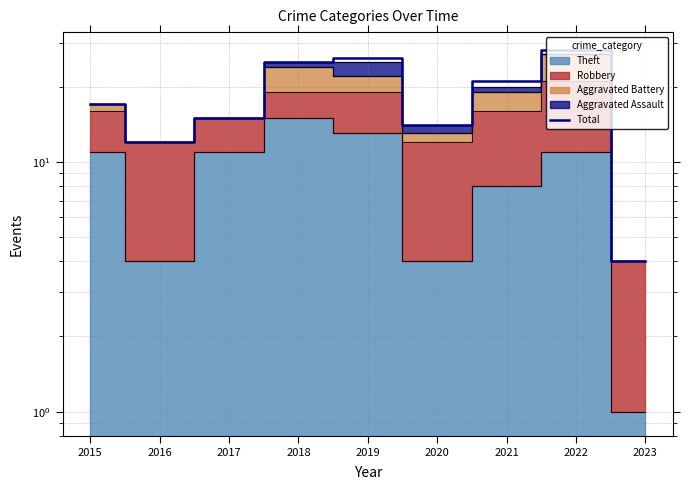

List the labels in order of value, largest first.

2022, 2019, 2018, 2021, 2015, 2017, 2020, 2016, 2023